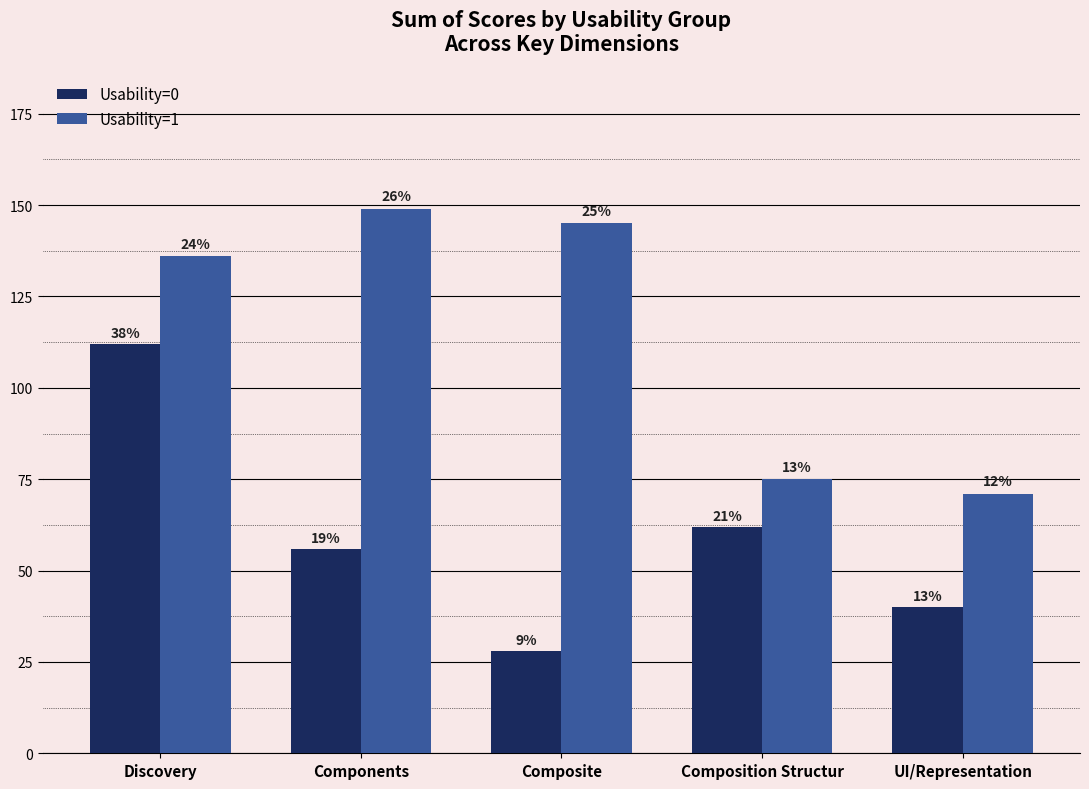

Reading right to left, transcribe all the data shown in this chart.

Usability=0: 40	62	28	56	112
Usability=1: 71	75	145	149	136